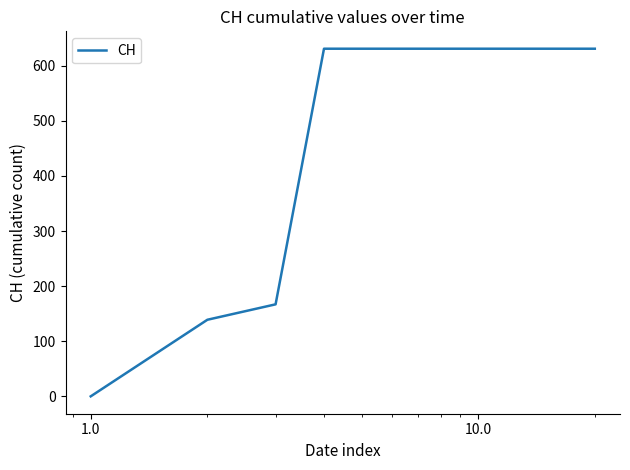

What is the maximum value shown in the chart?

631